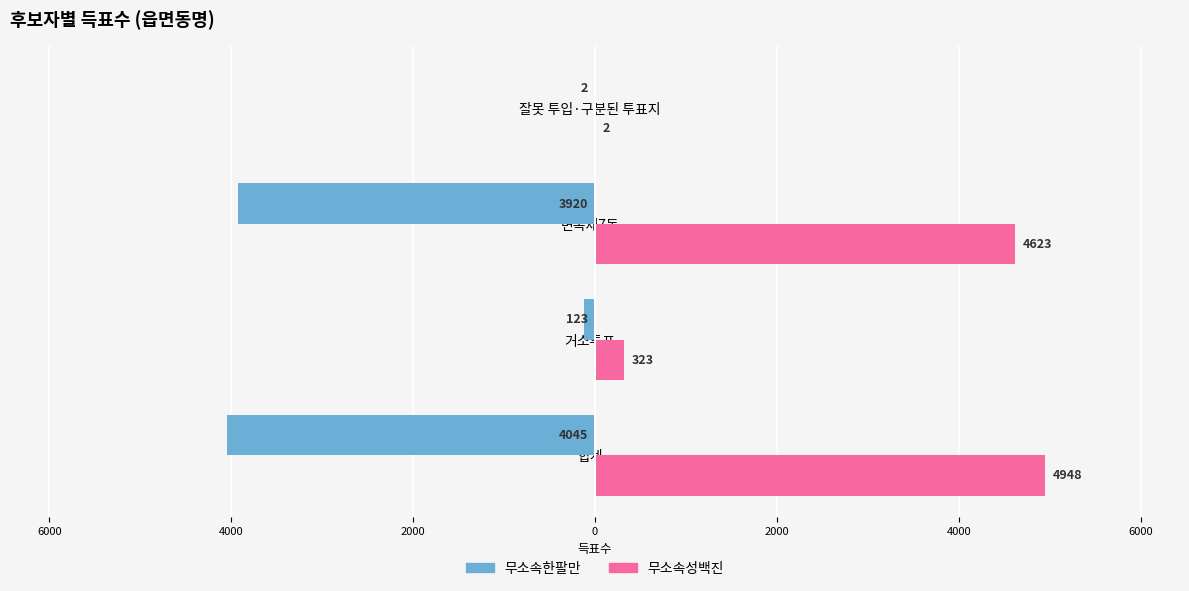

What are all the series names shown in the legend?

무소속한팔만, 무소속성백진